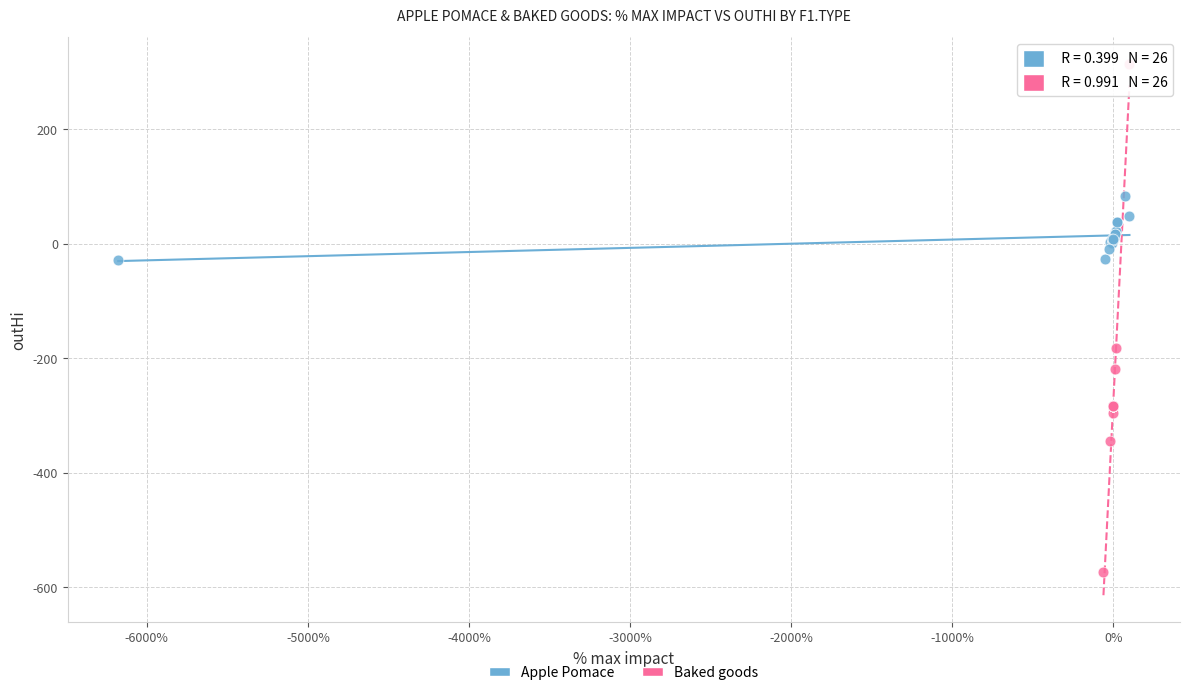

Which series reaches the maximum Y coordinate?

Baked goods